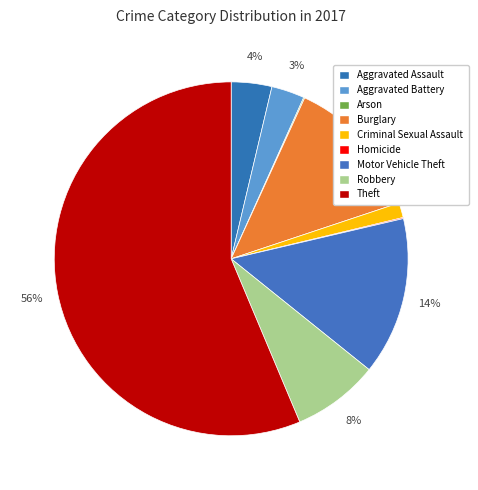

Which category has the biggest portion of the pie?

Theft